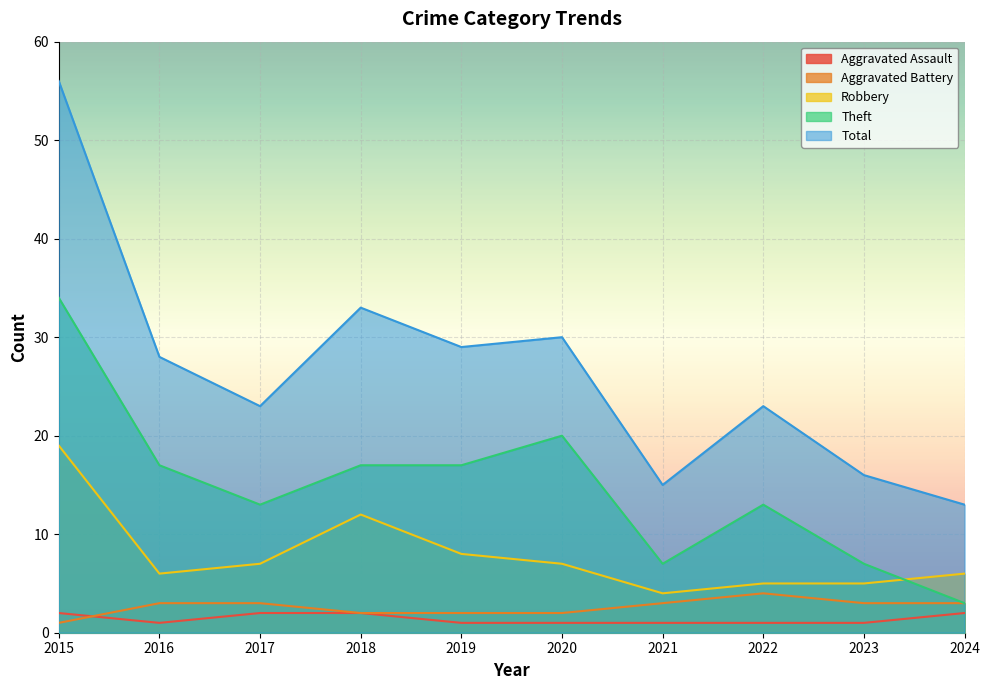

The Aggravated Assault series shows 0 at 2020. True or false?

False